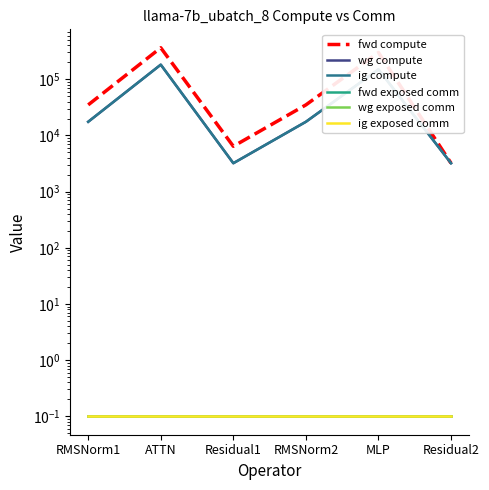

Which label corresponds to the smallest value in the chart?

RMSNorm1